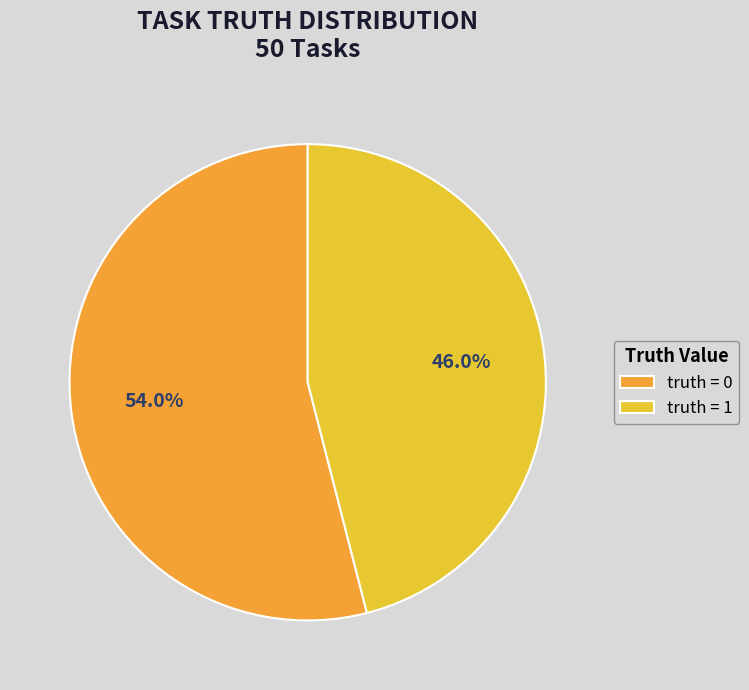

What is the ratio of the value at truth = 1 to the value at truth = 0?

0.9